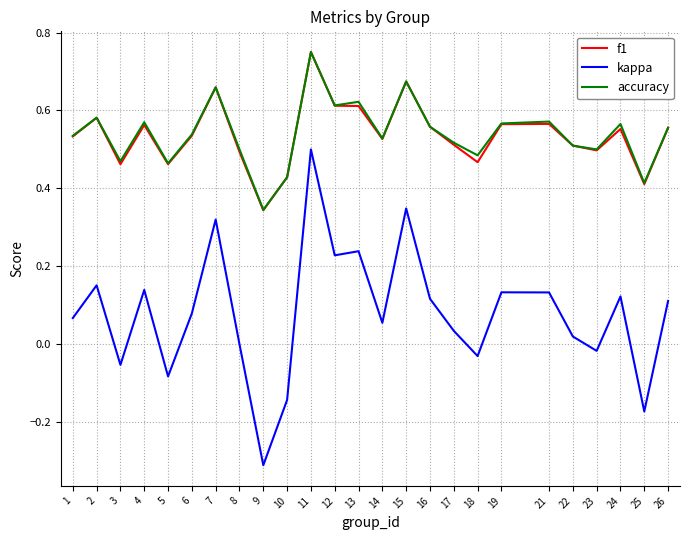

At which category is the sum across all series the highest?

11